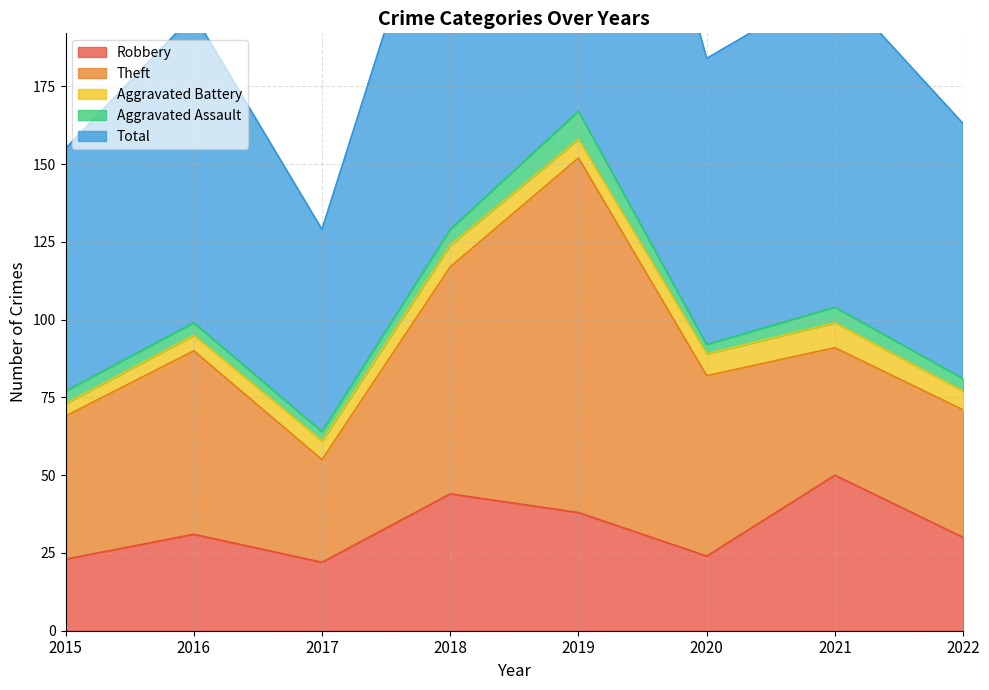

How many series are shown in this chart?

5